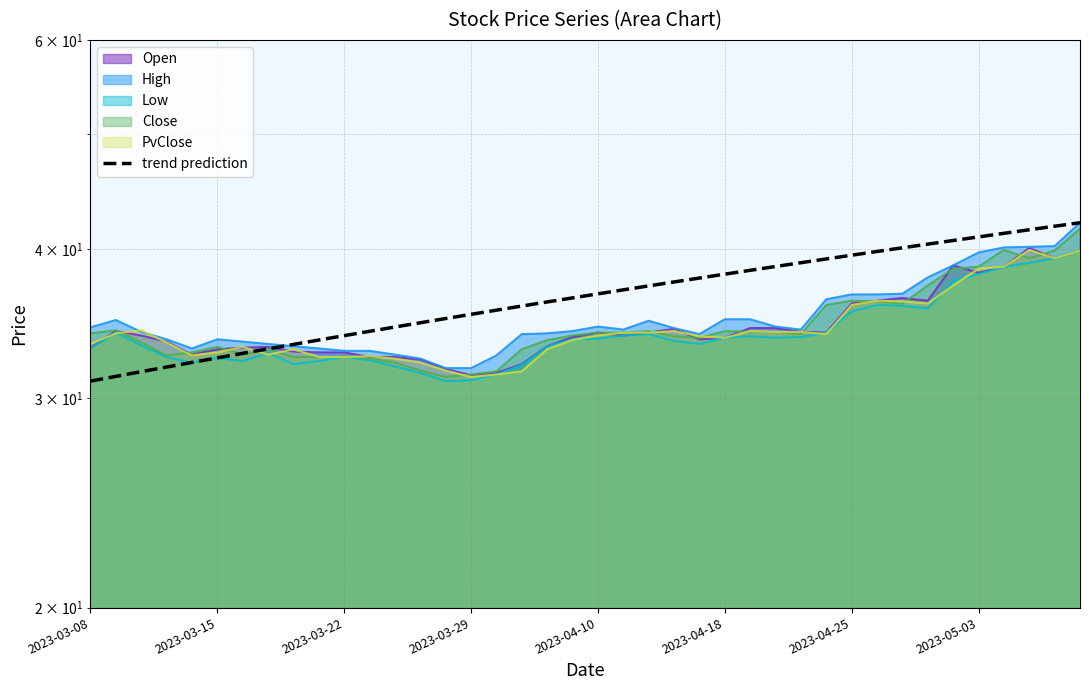

Which has a higher value, 2023-03-15 or 2023-05-03?

2023-05-03